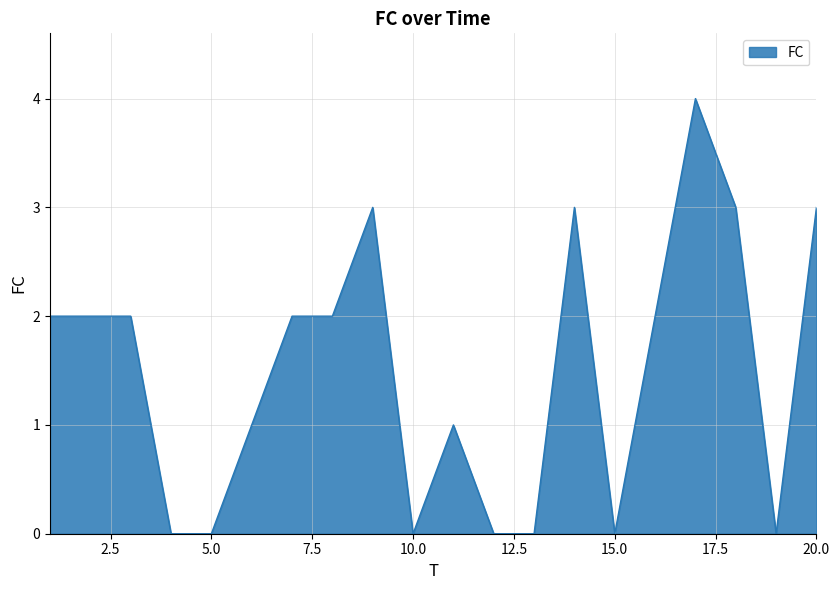

What is the maximum value shown in the chart?

4